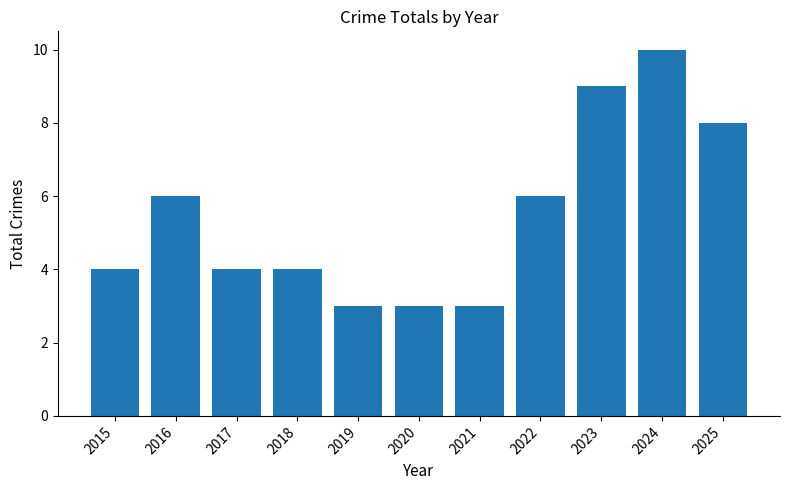

Are the bars grouped side by side (vs. stacked)?

No